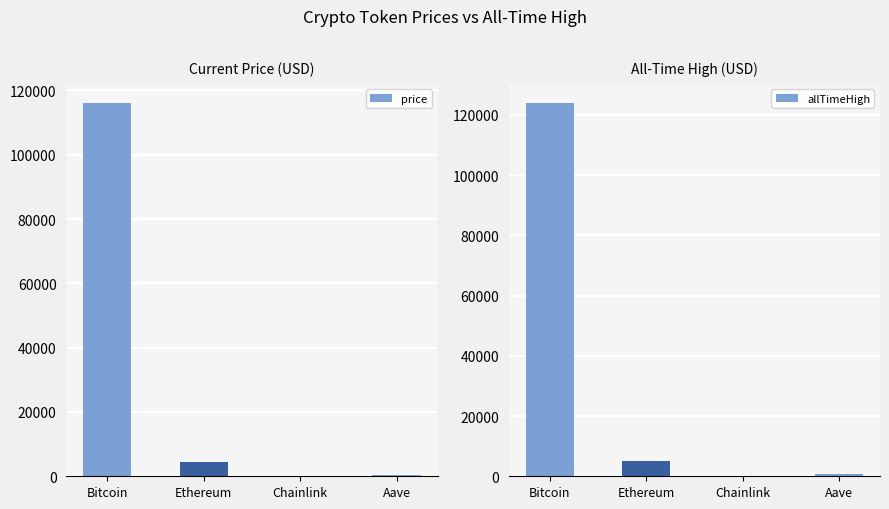

What is the value of the allTimeHigh bar at the 2nd from the left?

4946.1